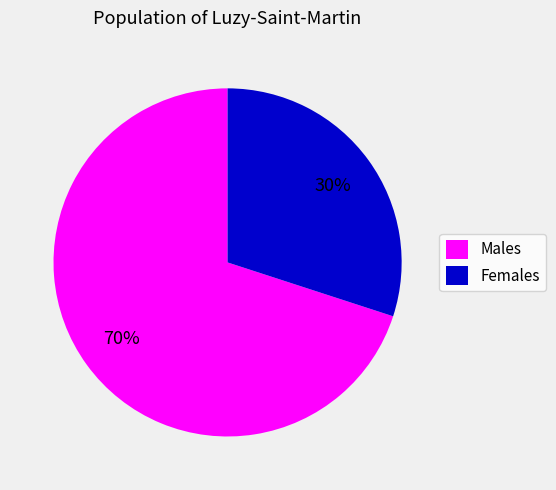

To the nearest percent, what is the average slice percentage?

50%